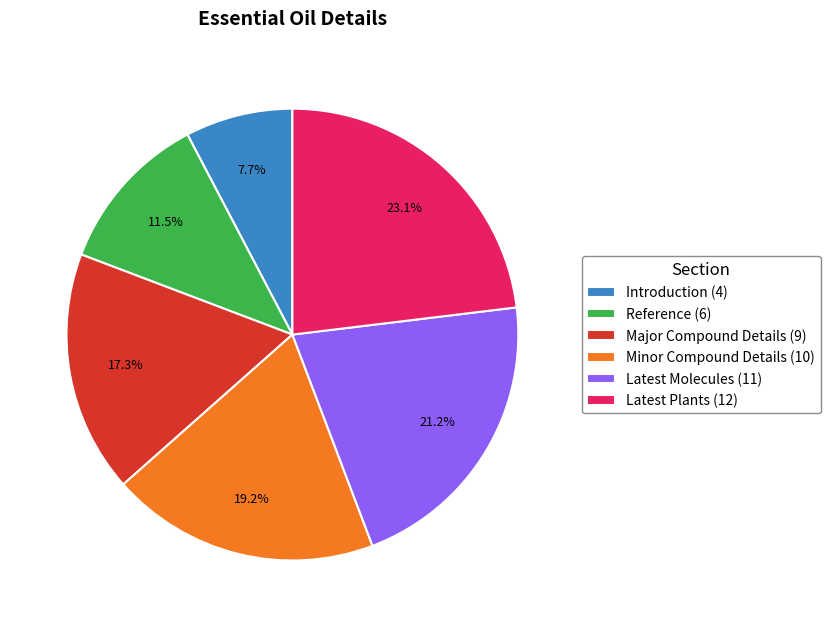

Is the sum of Introduction and Minor Compound Details greater than half?

No